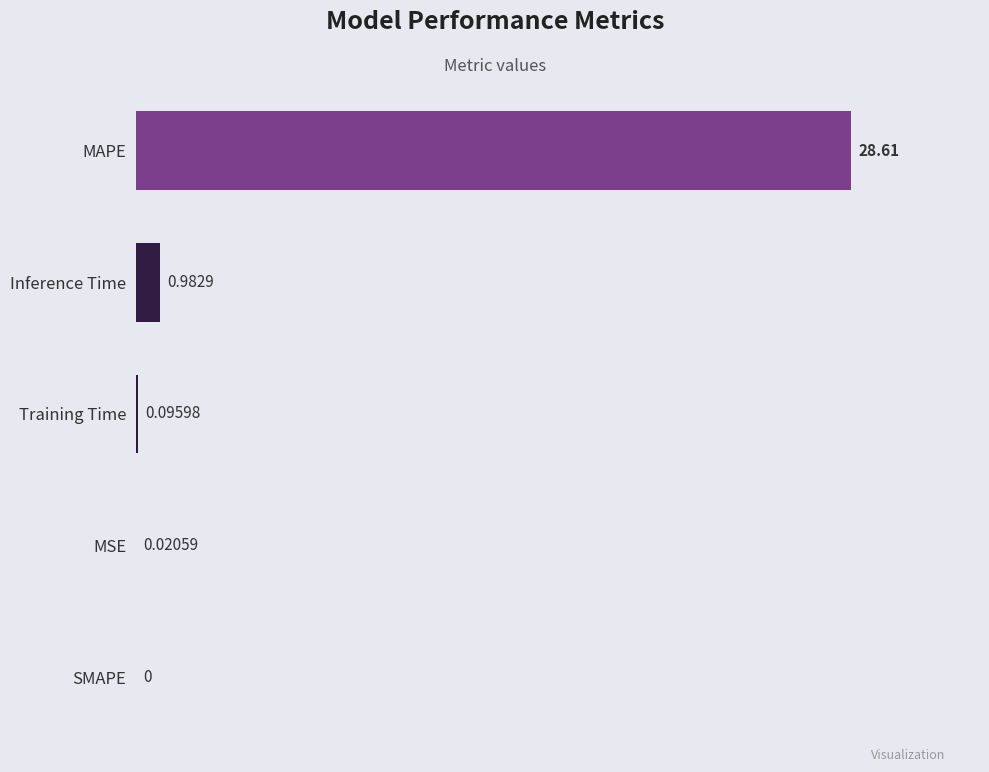

What is the sum of all values?

29.7